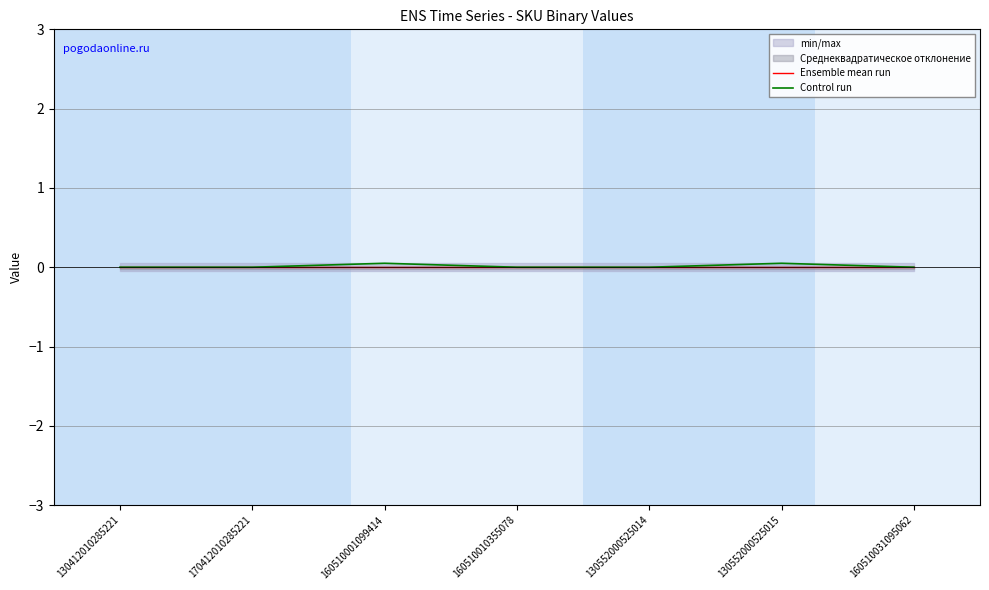

What is the sum of all Control run values?

0.1